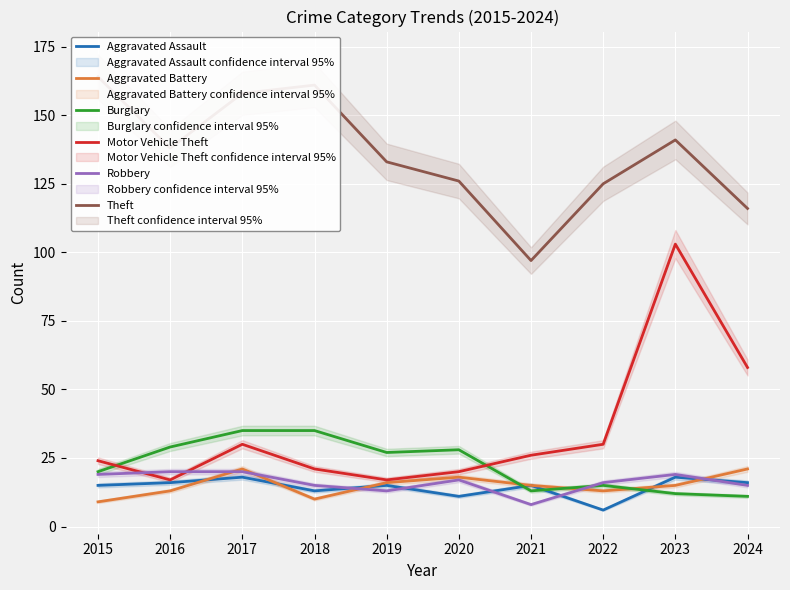

What is the value of the Theft point at the 8th from the left?

125